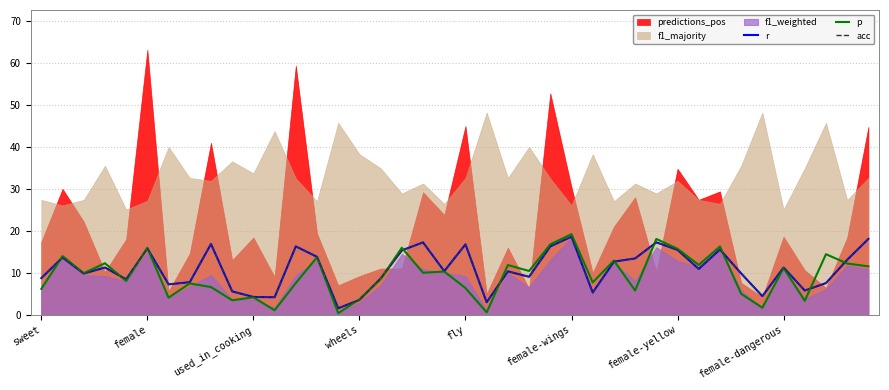

Is it true that r equals 15.4 at female-yellow?

True